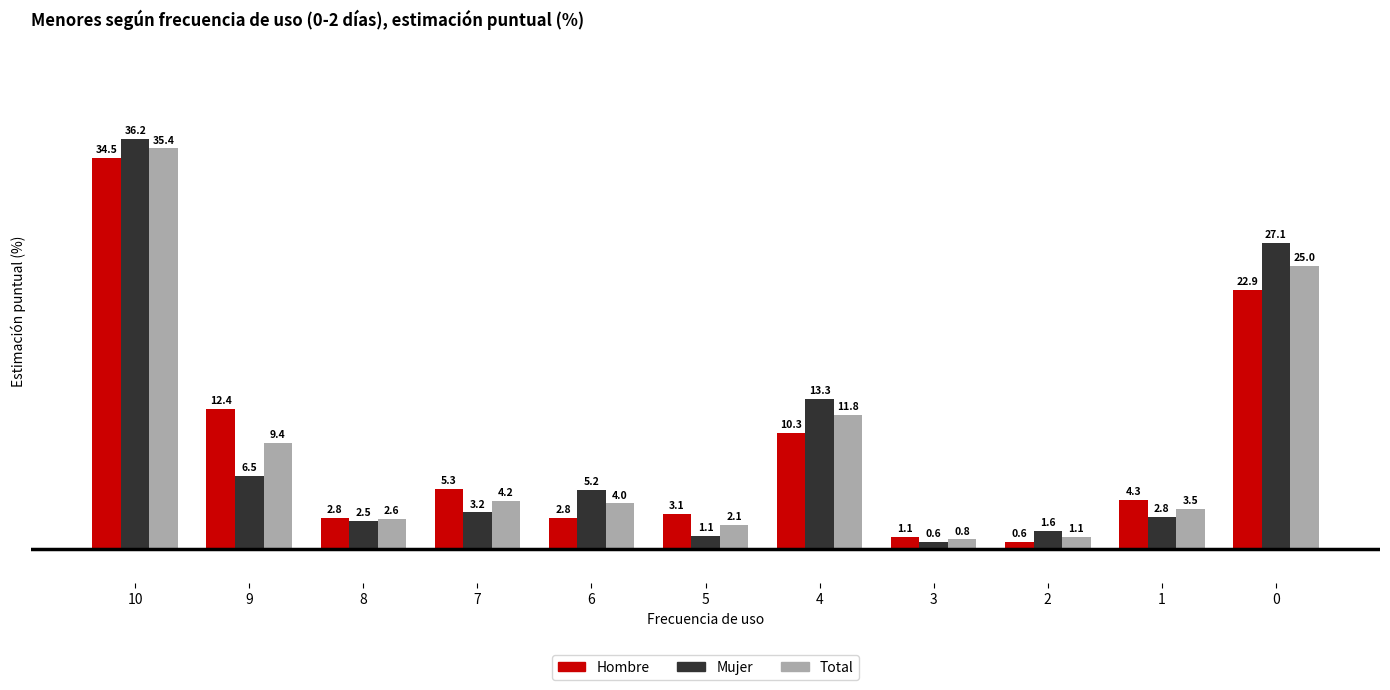

What is the approximate value of Hombre at 6?

2.8